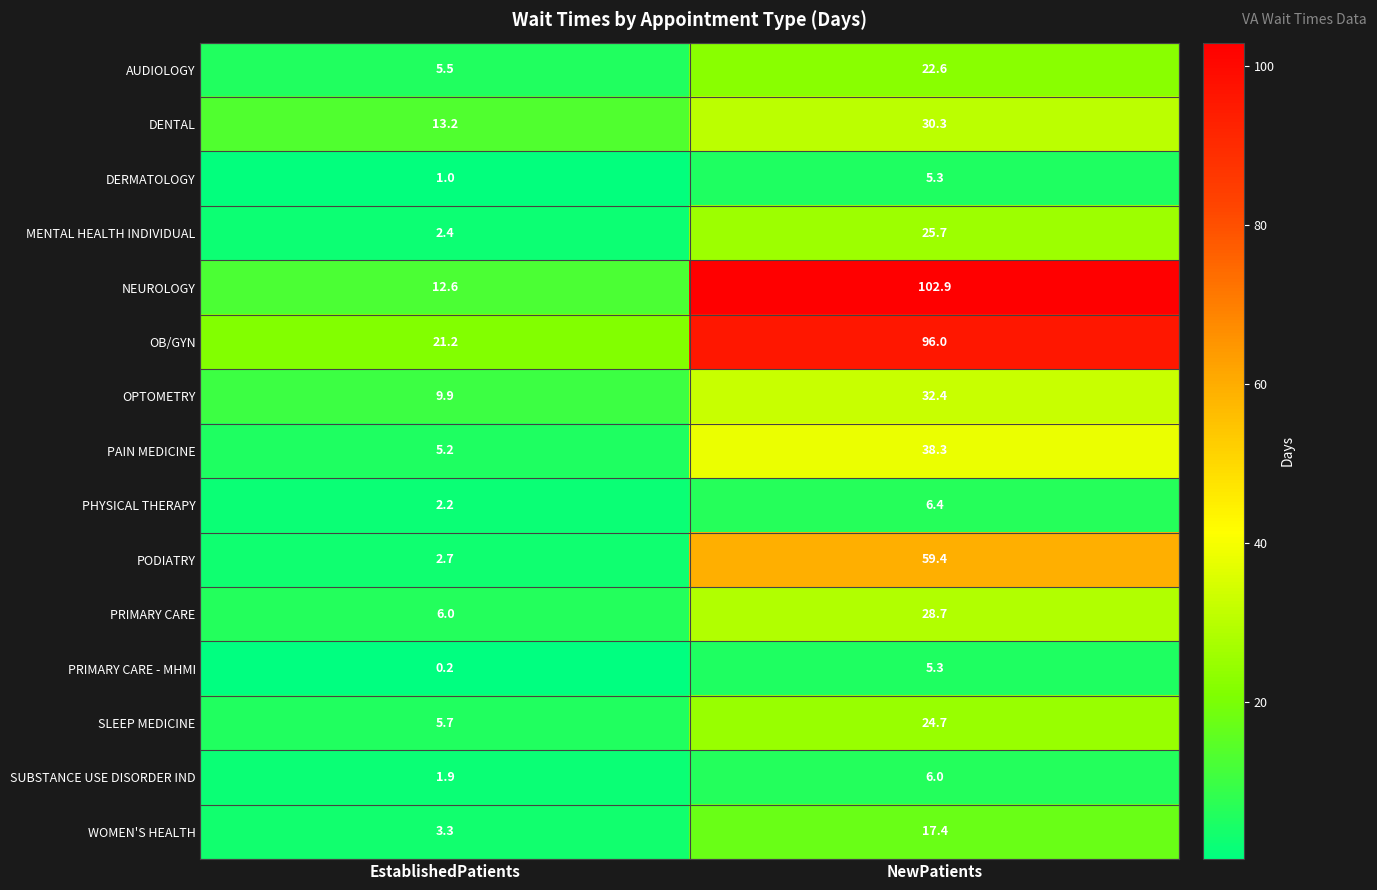

Which category has the lowest value across all series?

EstablishedPatients